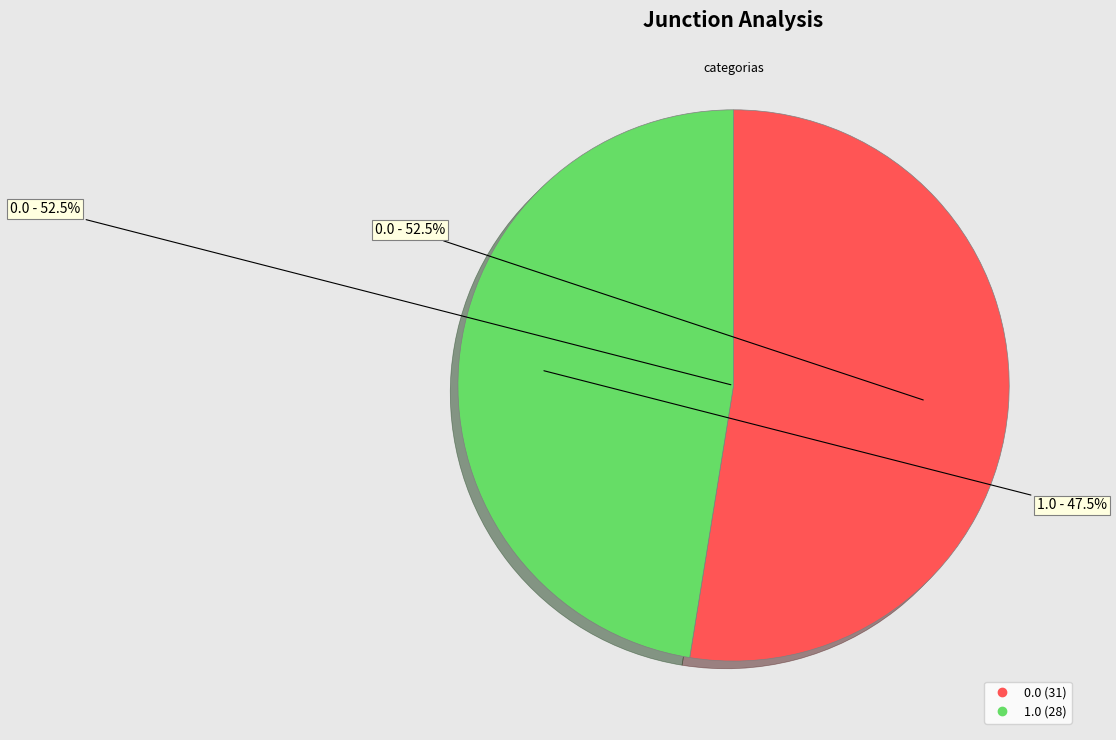

To the nearest percent, what is the combined percentage of 0.0 and 1.0?

100%